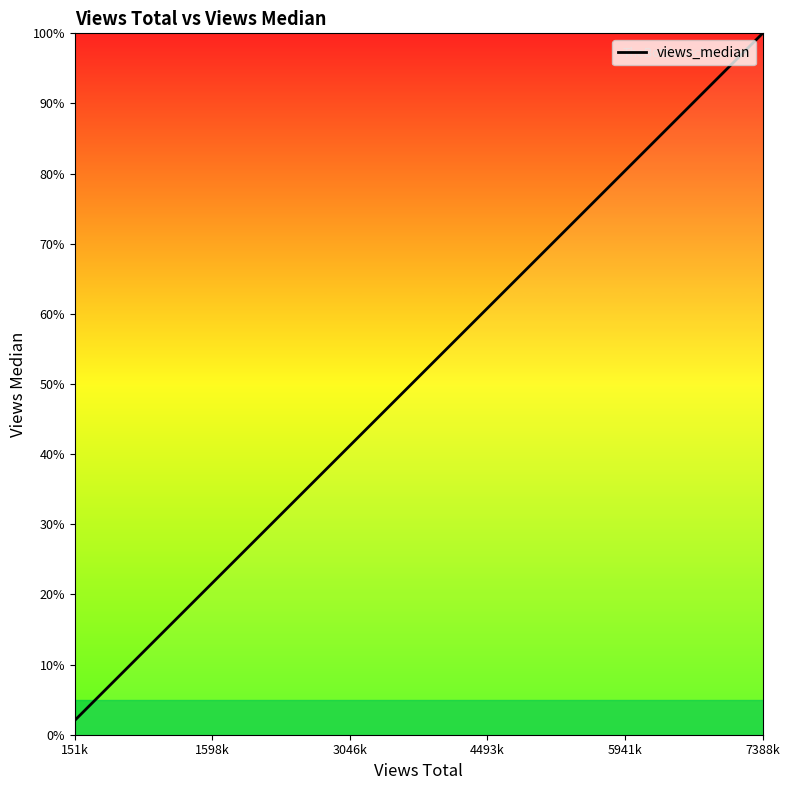

Count the number of values greater than 27.

10